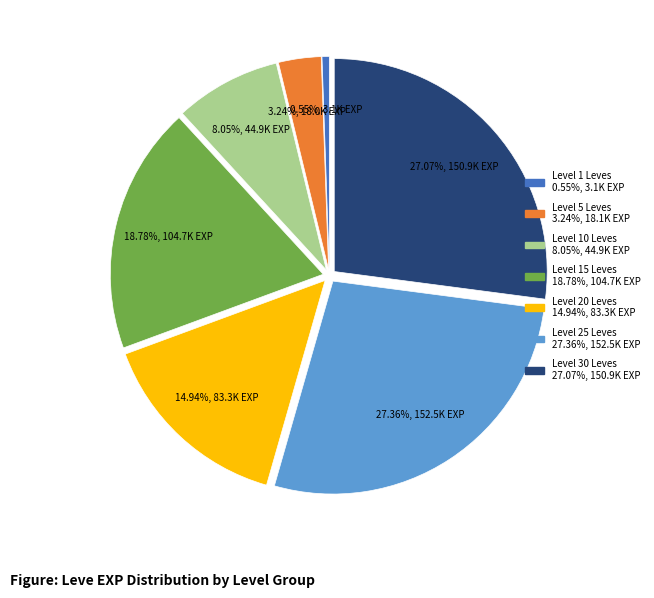

Is there a majority slice in this chart?

No